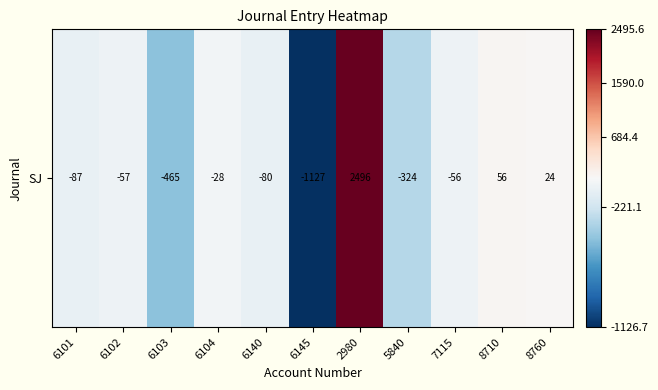

What is the greatest value displayed?

2495.6